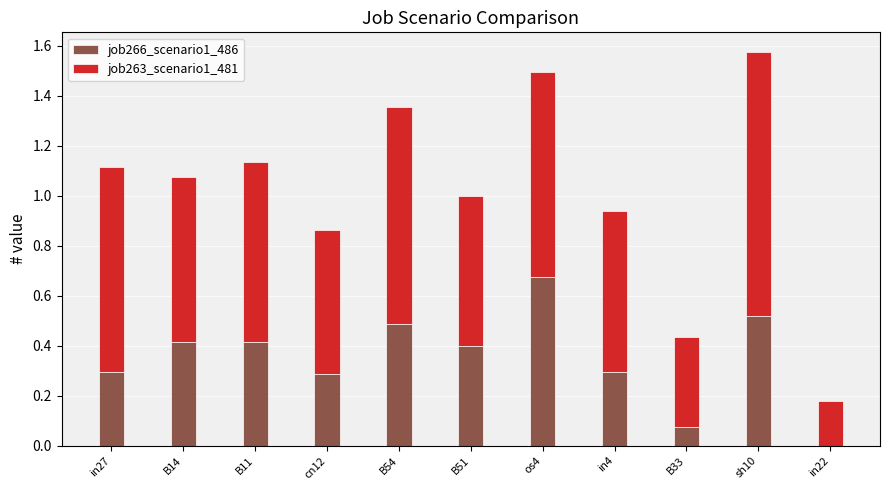

What is the sum of all job266_scenario1_486 values?

3.9